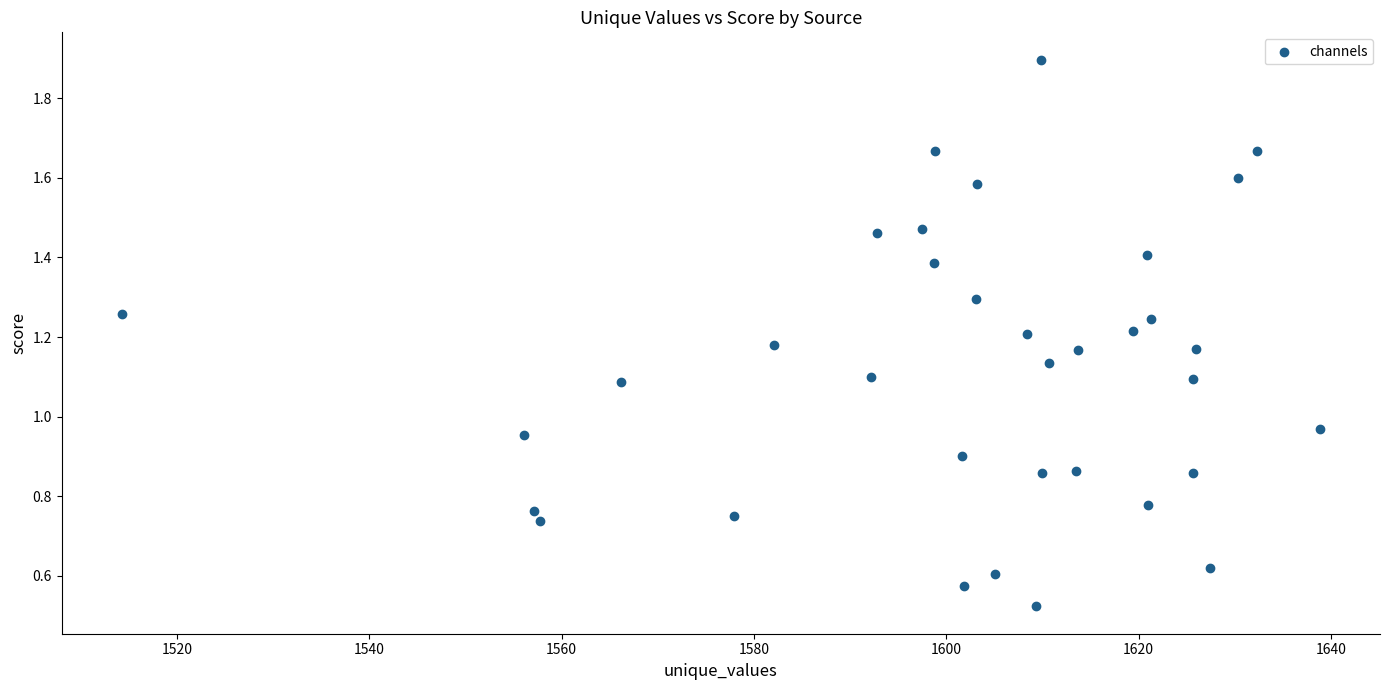

What is the range of X values (max minus min)?

124.6